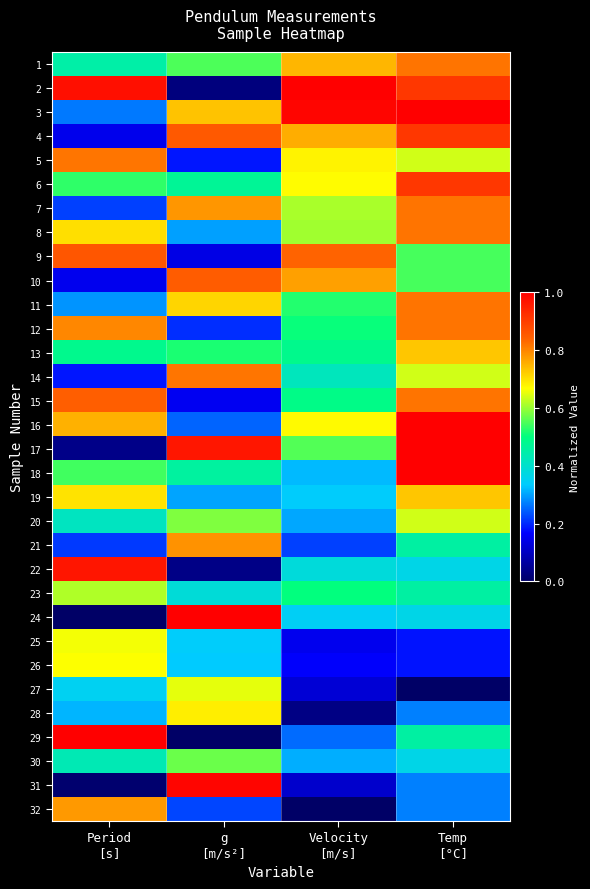

At how many categories does at least one series exceed 0?

4